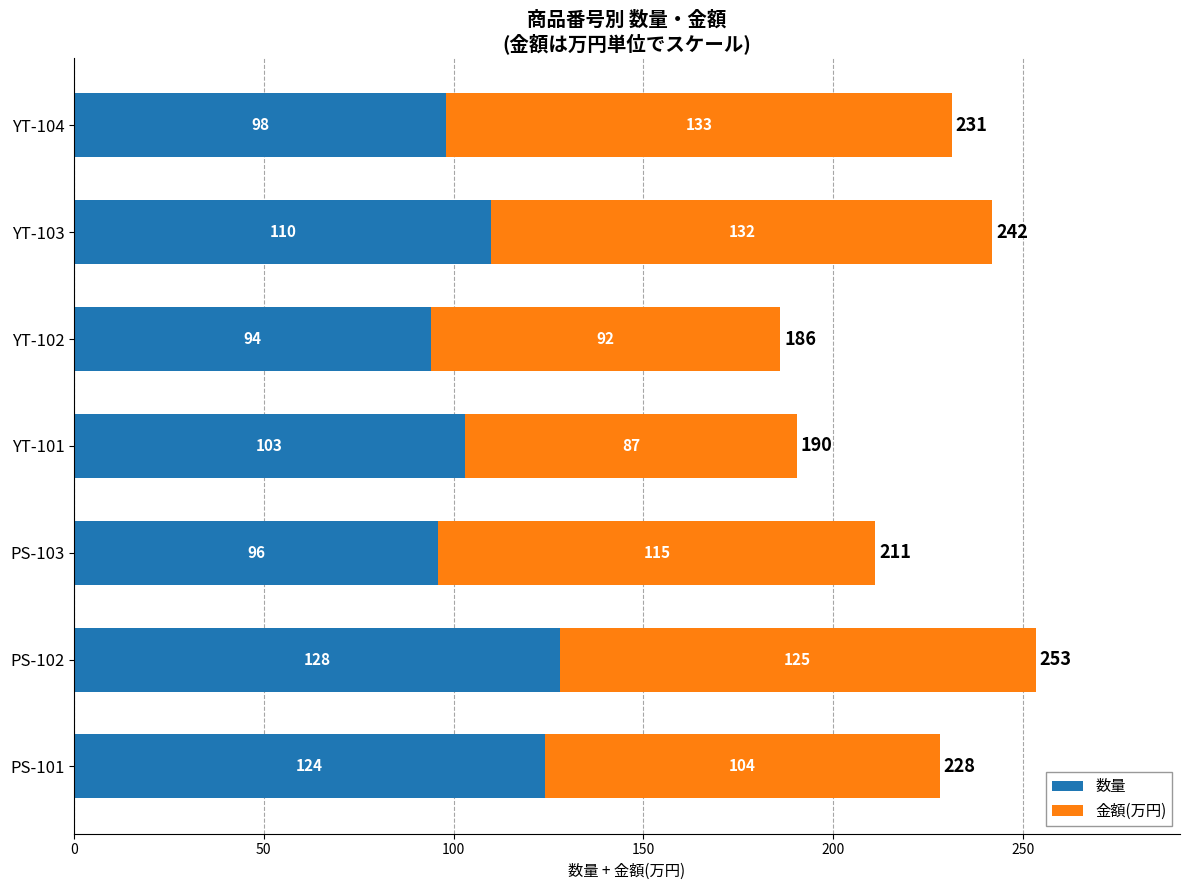

The 数量 series shows 59.1 at PS-102. True or false?

False